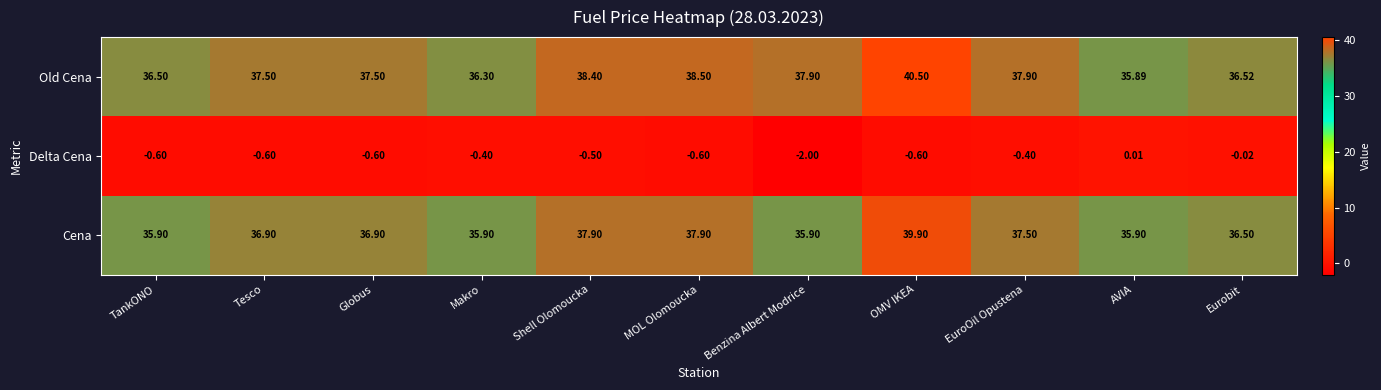

What is the difference between the highest and lowest values at MOL Olomoucka?

39.1